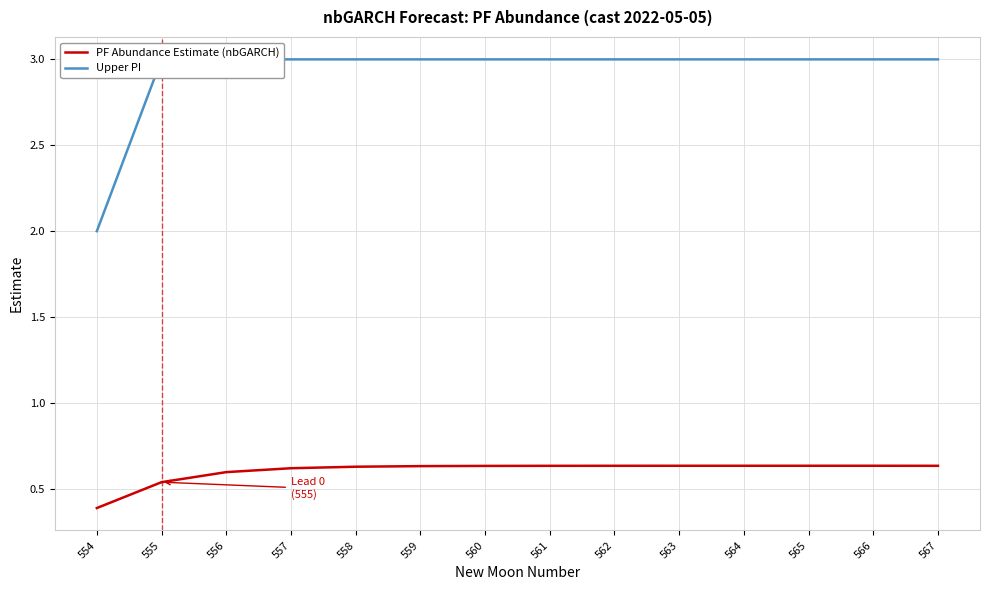

Is the value of Upper PI at 563 greater than the value of PF Abundance Estimate (nbGARCH) at 560?

Yes